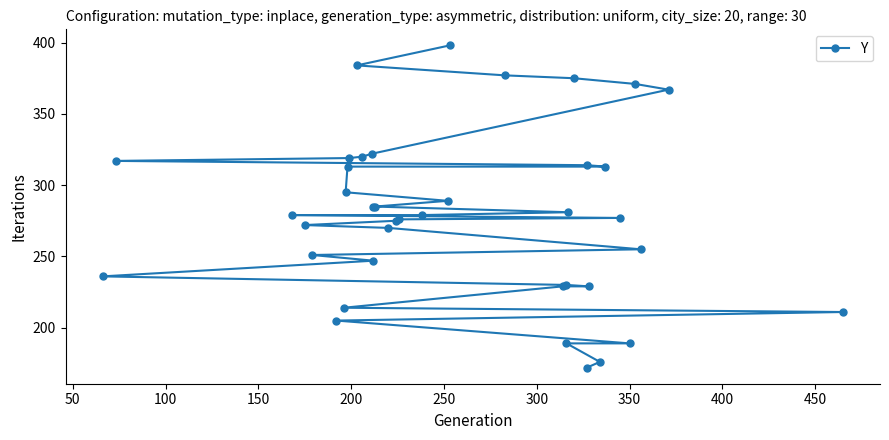

The chart shows a value of 422 at 31. True or false?

False